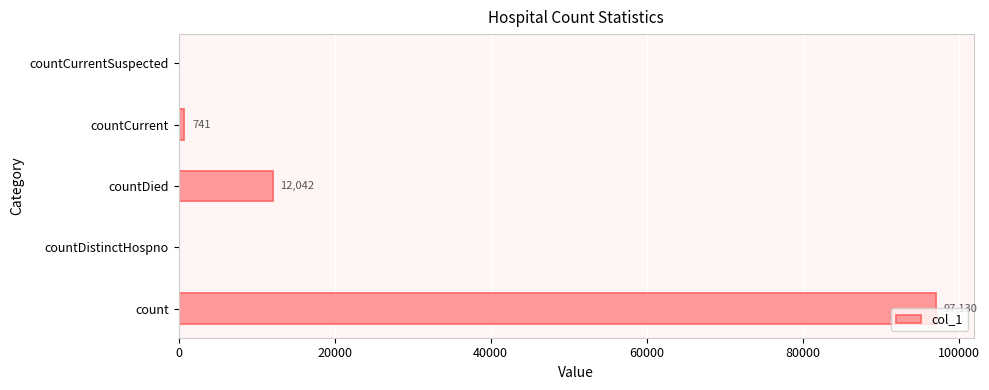

Where is the data nearest to the value 48565?

countDied